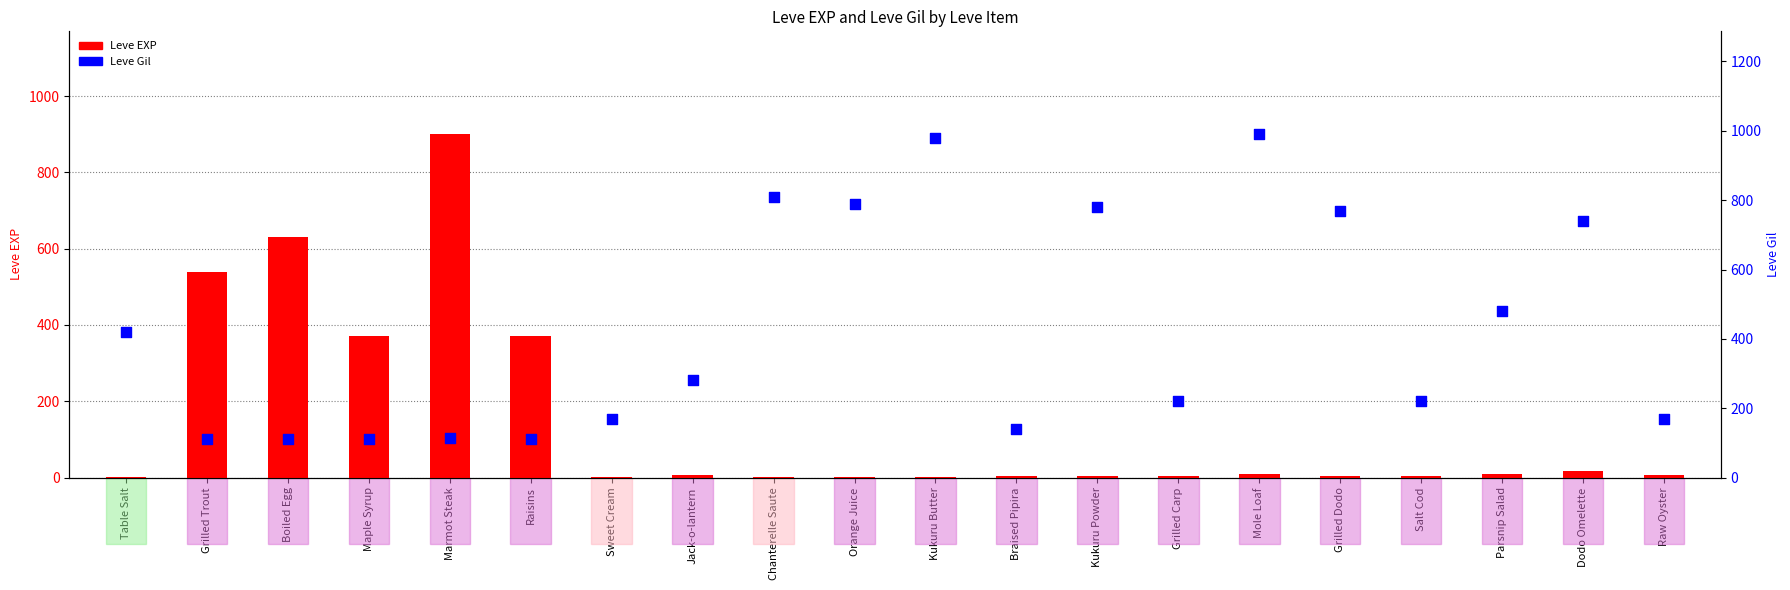

Which series reaches the maximum Y coordinate?

Leve Gil